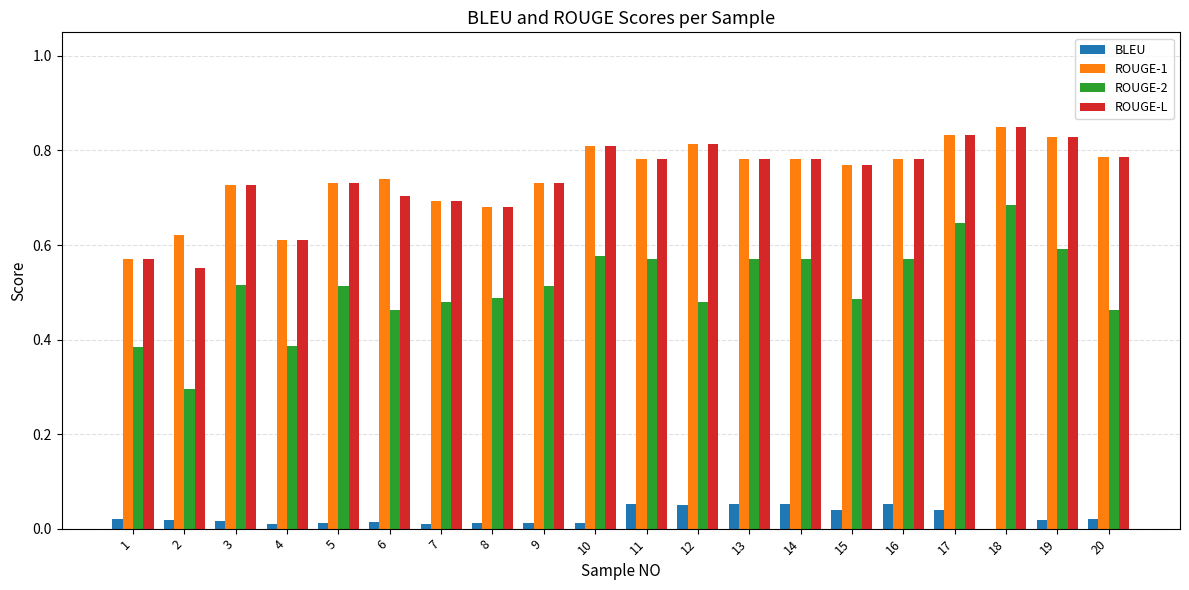

How many positive values does the BLEU series have?

19